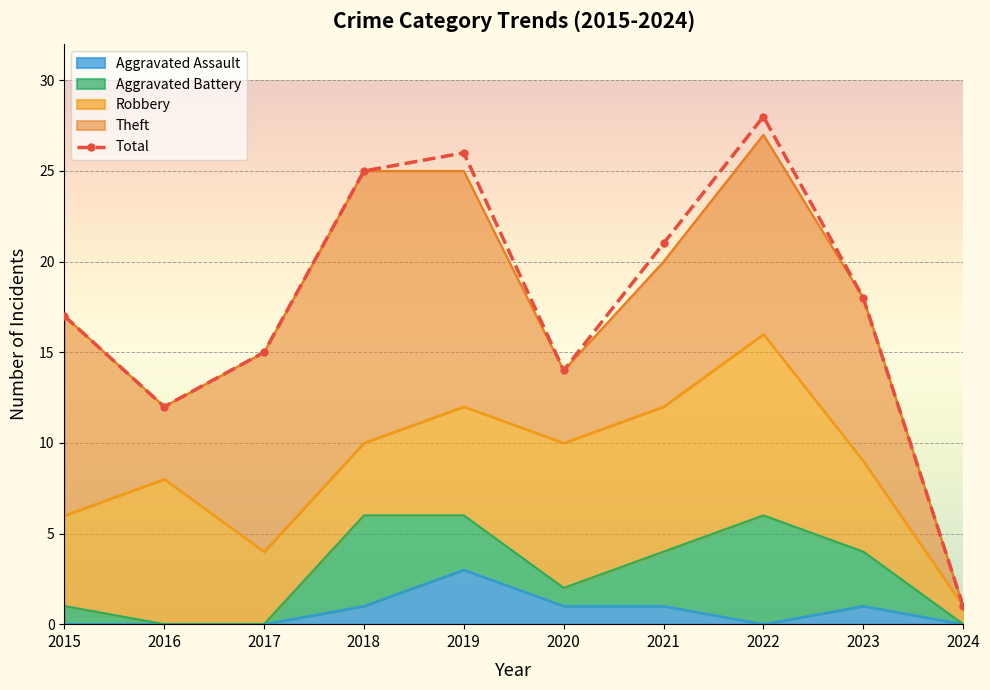

Where does the data first go above 18?

2018